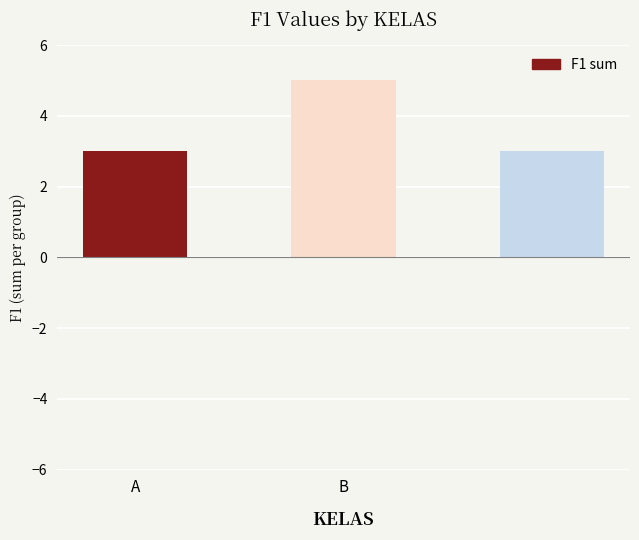

What is the smallest value displayed?

3